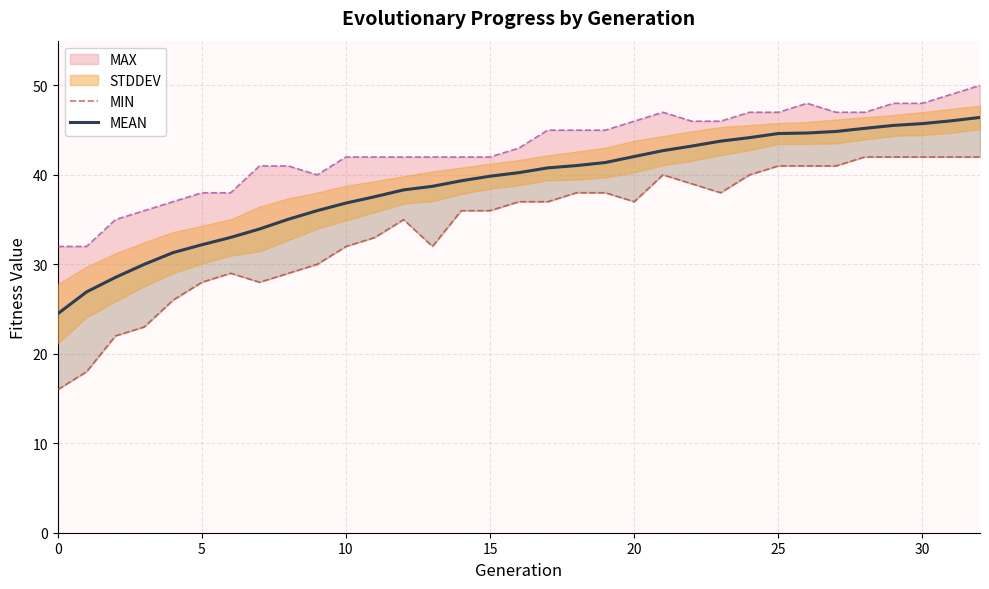

What is the highest value of the MEAN series?

46.4